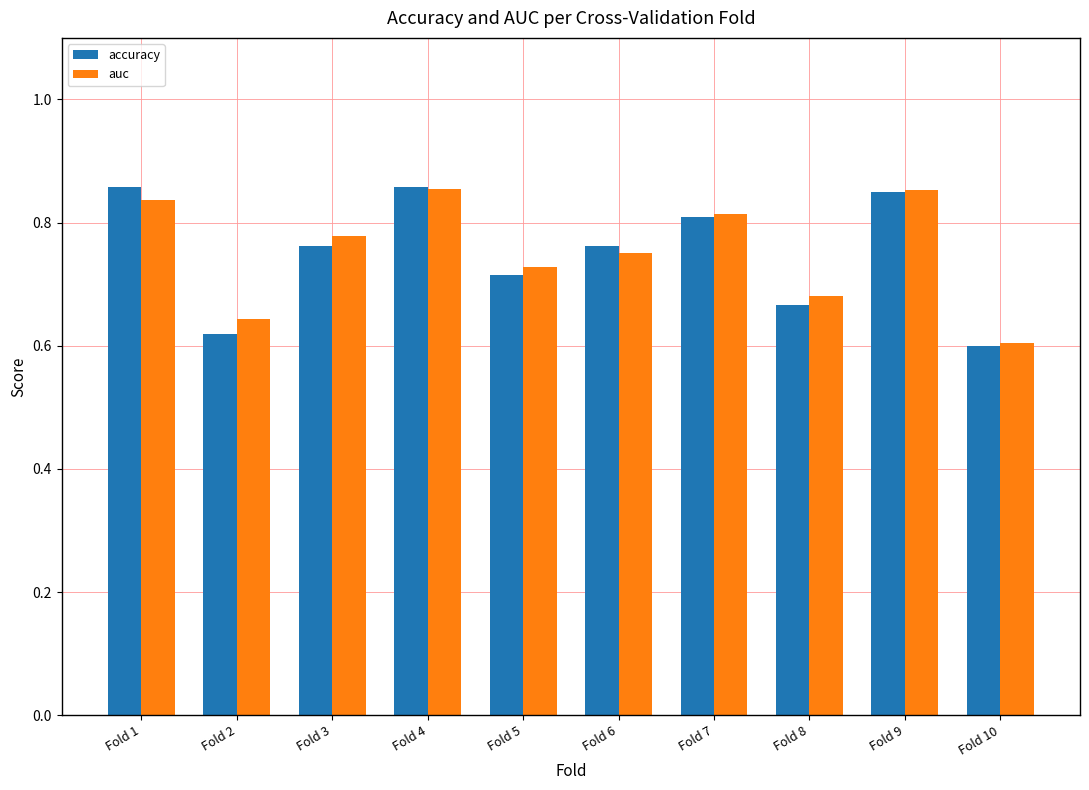

Which series has the widest spread of values?

accuracy